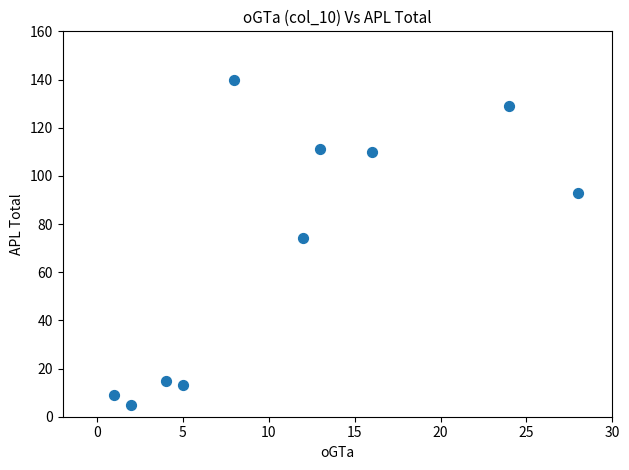

What is the range of X values (max minus min)?

27